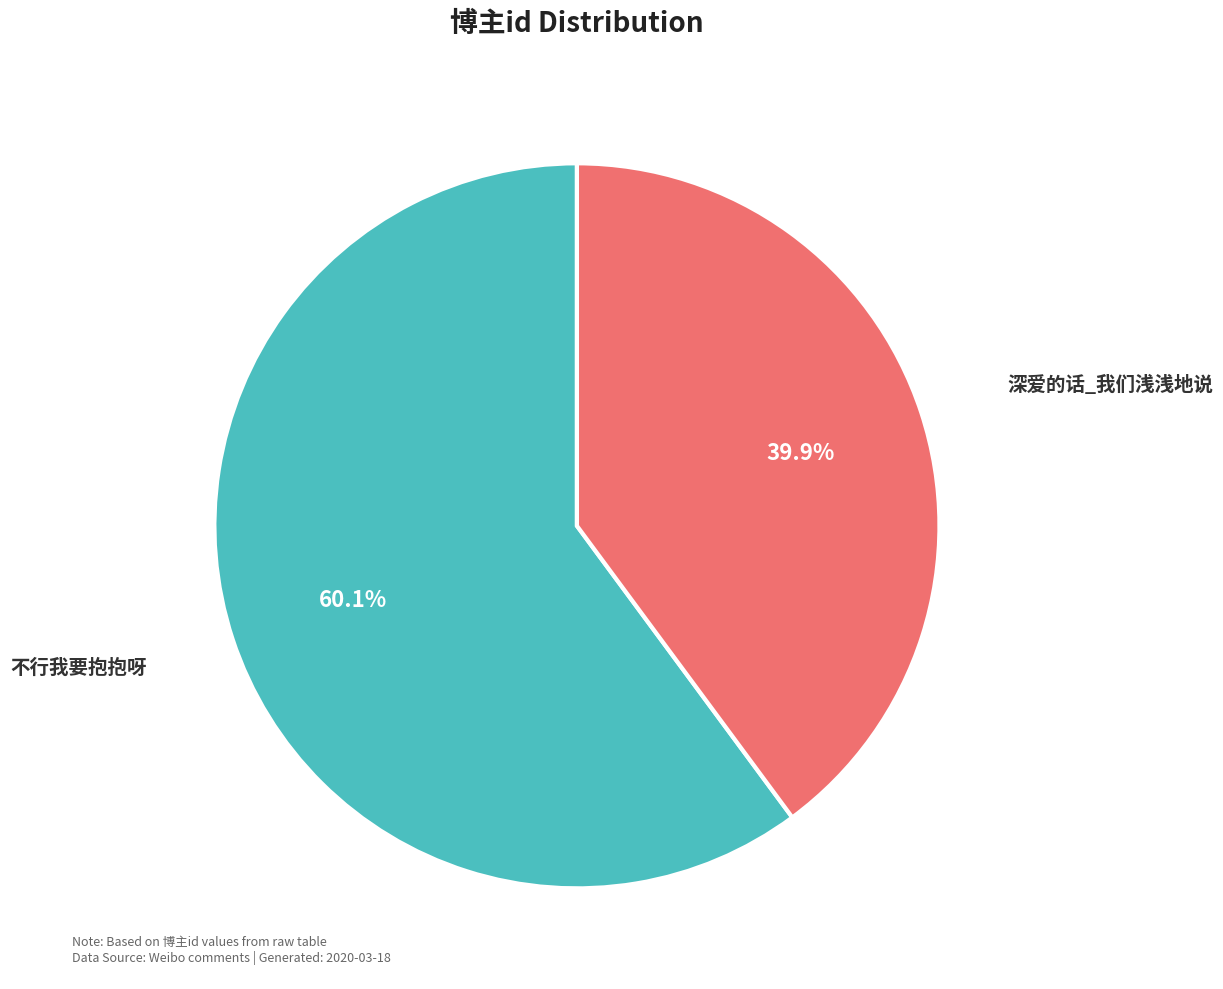

Count the number of slices in the pie.

2